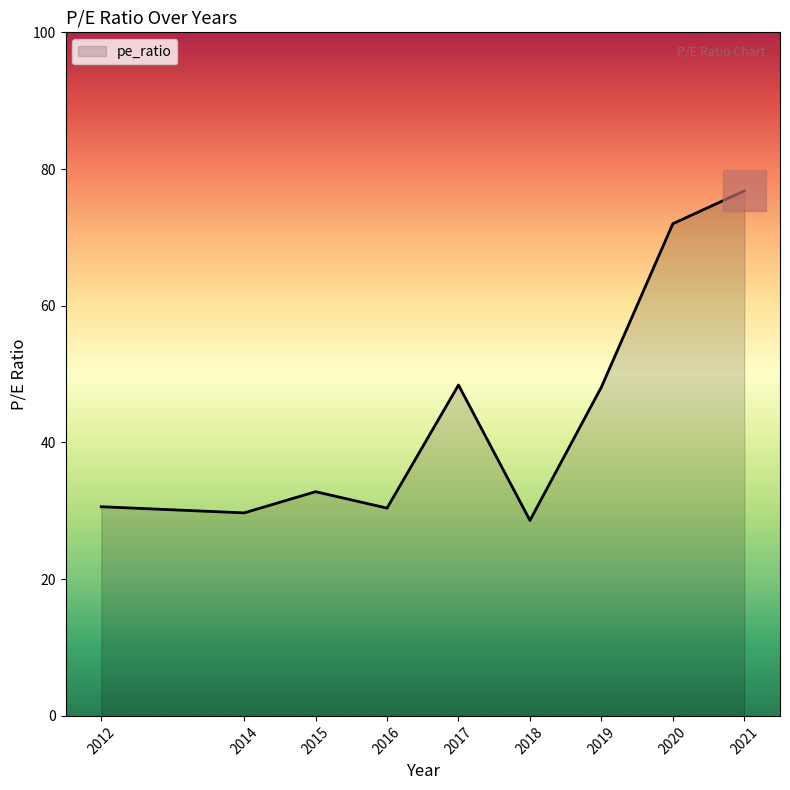

How many lines are shown in the chart?

1